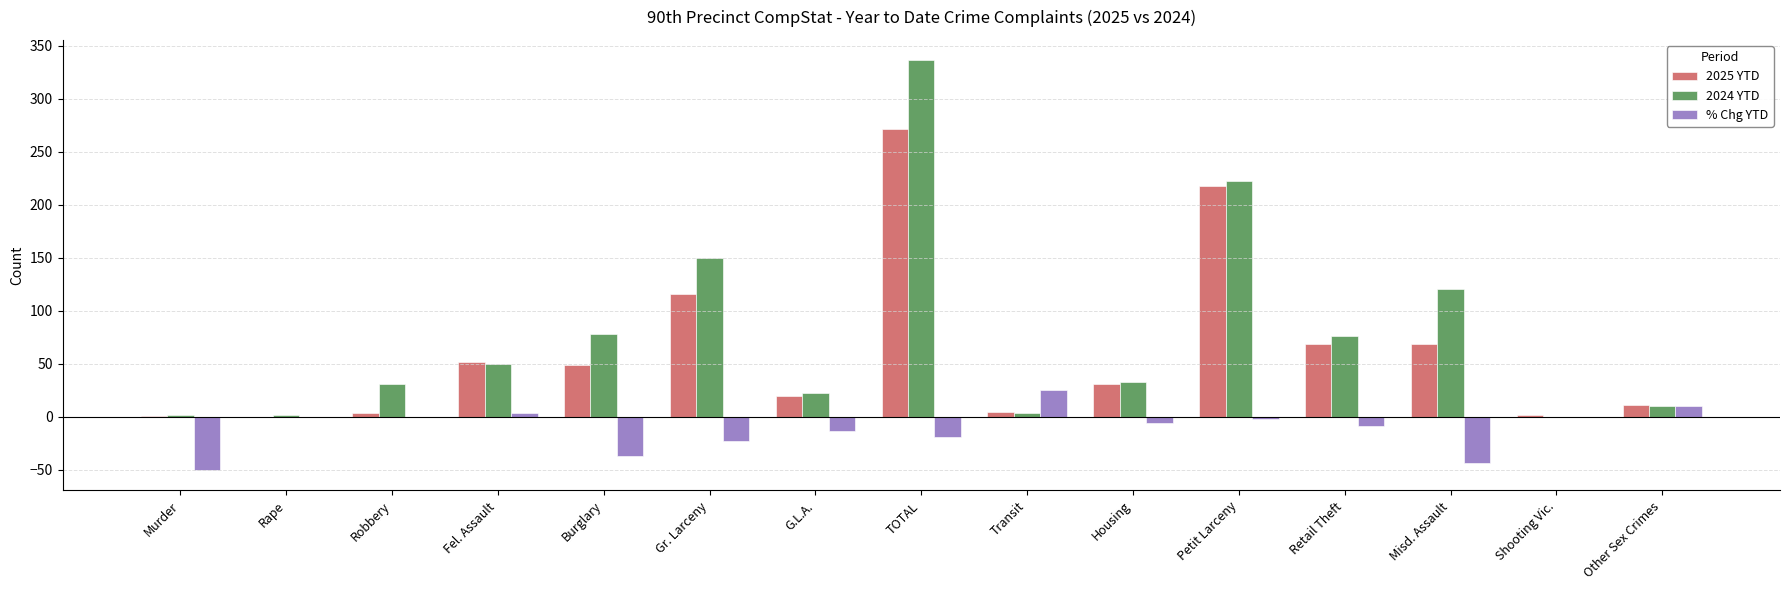

What is the maximum value for 2024 YTD?

336